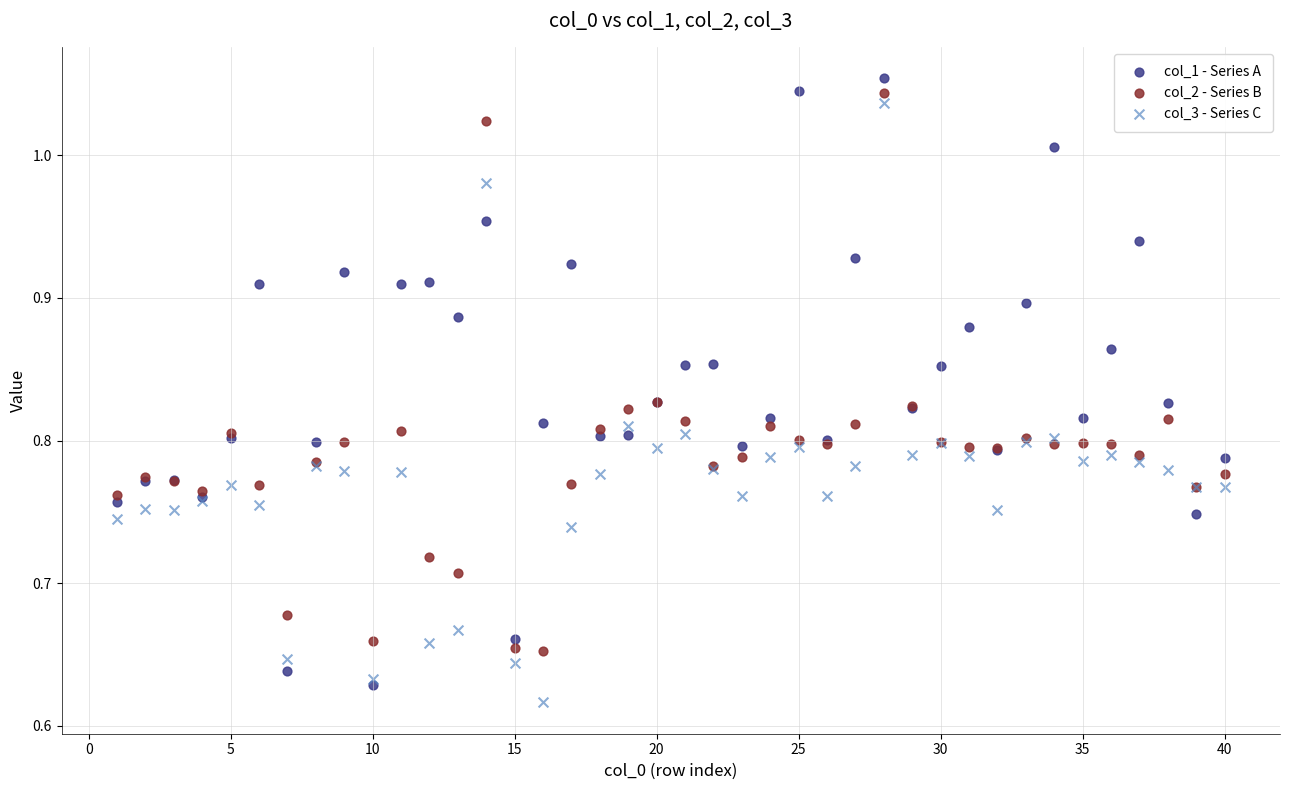

What are all the series names shown in the legend?

col_1 - Series A, col_2 - Series B, col_3 - Series C